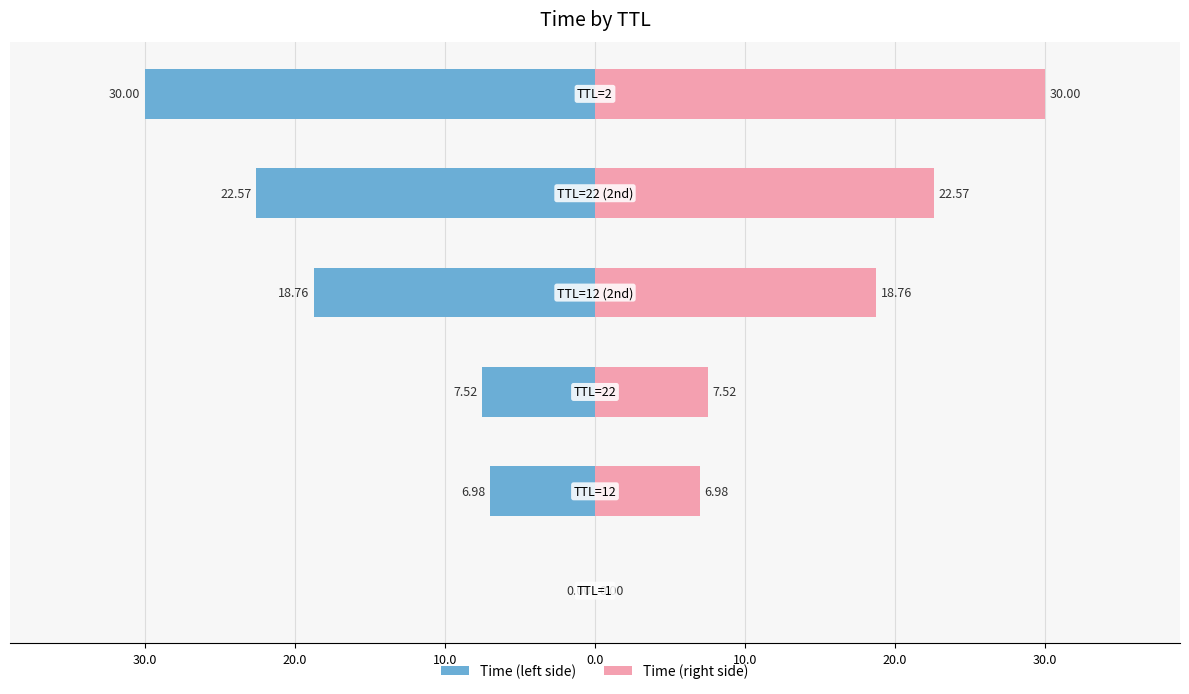

How many values are below 18?

3